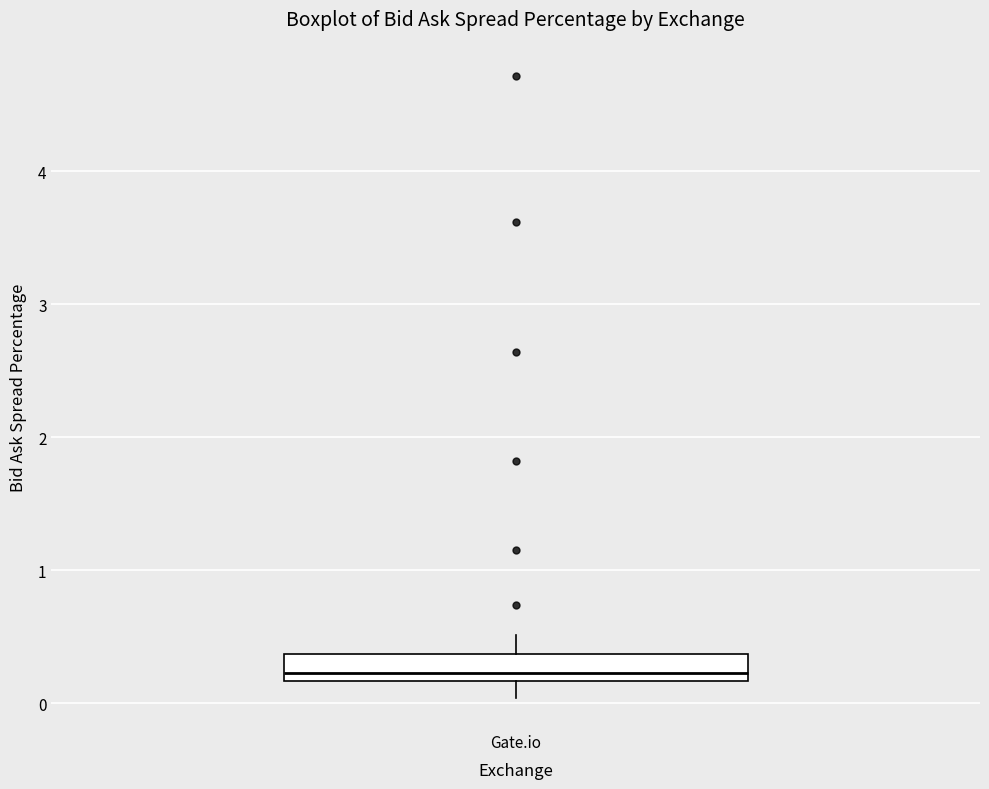

Where is the lower edge of the box for Gate.io on the y-axis? The values are not printed on the chart, so give them approximately, as read against the axis.

0.2